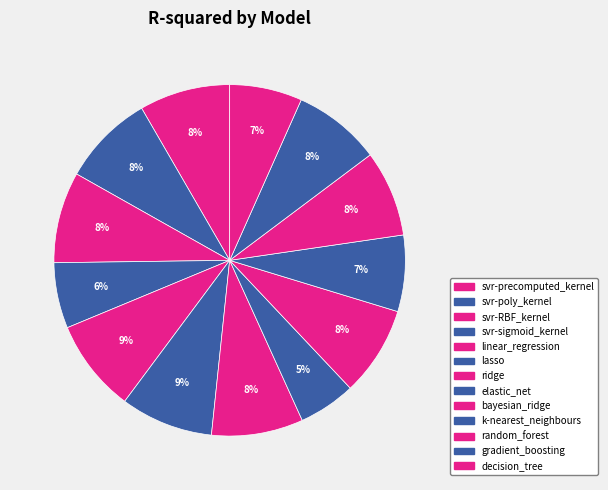

How many segments does this pie chart have?

13